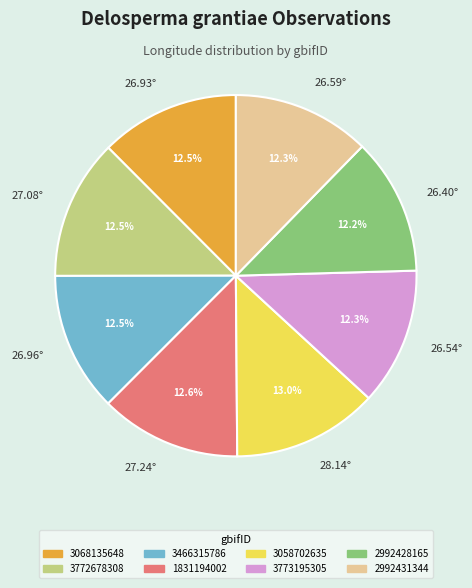

Between 26.96° and 28.14°, which is larger?

28.14°